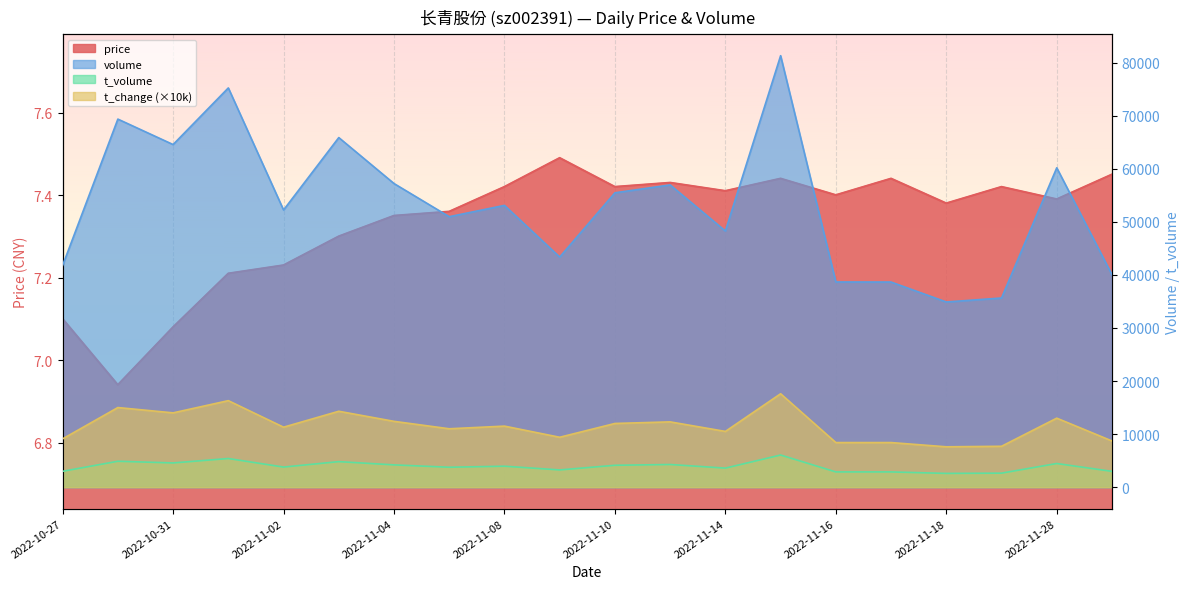

How many lines are shown in the chart?

4